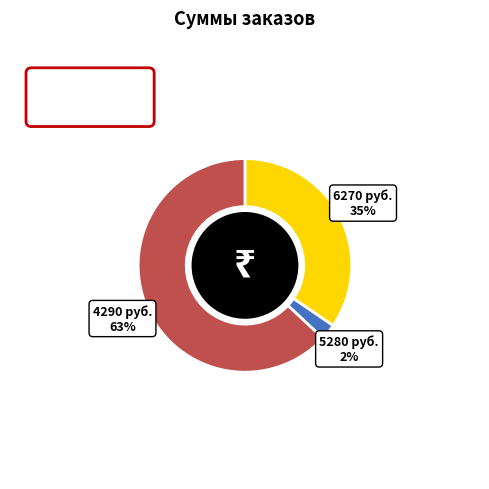

Which has a higher value, 6270 руб. or 4290 руб.?

4290 руб.